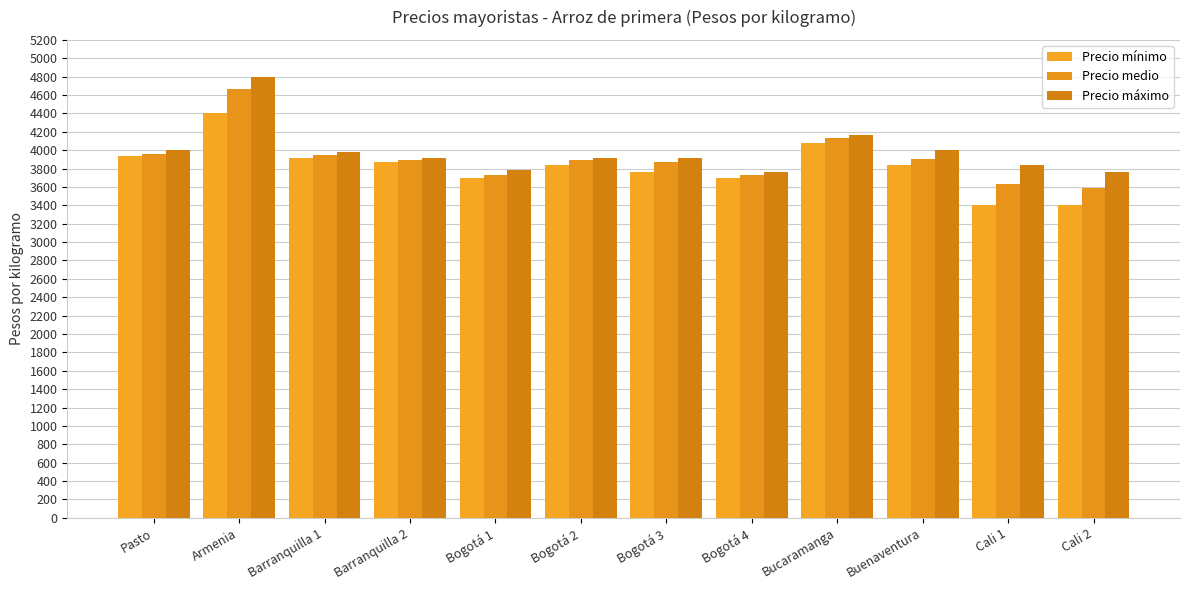

List the series in order of their overall mean, lowest first.

Precio mínimo, Precio medio, Precio máximo